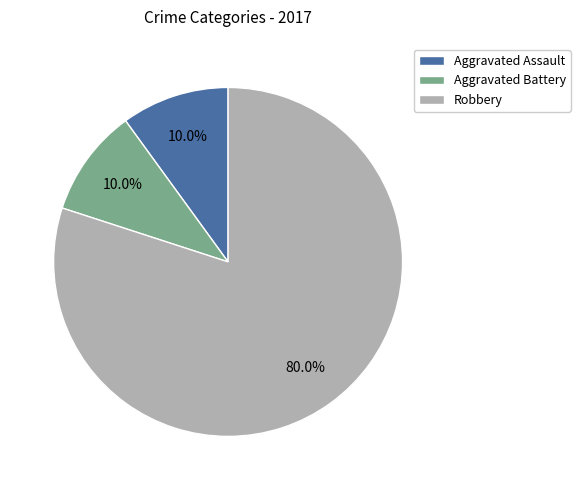

Which category accounts for the majority?

Robbery